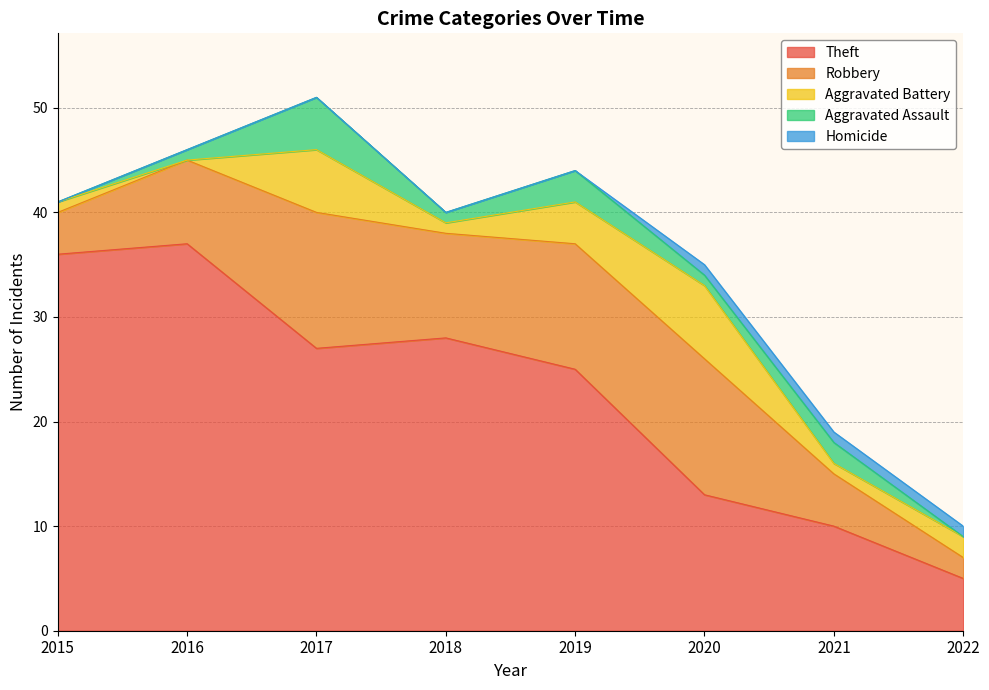

Reading left to right, transcribe all the data shown in this chart.

Theft: 2015=36	2016=37	2017=27	2018=28	2019=25	2020=13	2021=10	2022=5
Robbery: 2015=4	2016=8	2017=13	2018=10	2019=12	2020=13	2021=5	2022=2
Aggravated Battery: 2015=1	2016=0	2017=6	2018=1	2019=4	2020=7	2021=1	2022=2
Aggravated Assault: 2015=0	2016=1	2017=5	2018=1	2019=3	2020=1	2021=2	2022=0
Homicide: 2015=0	2016=0	2017=0	2018=0	2019=0	2020=1	2021=1	2022=1